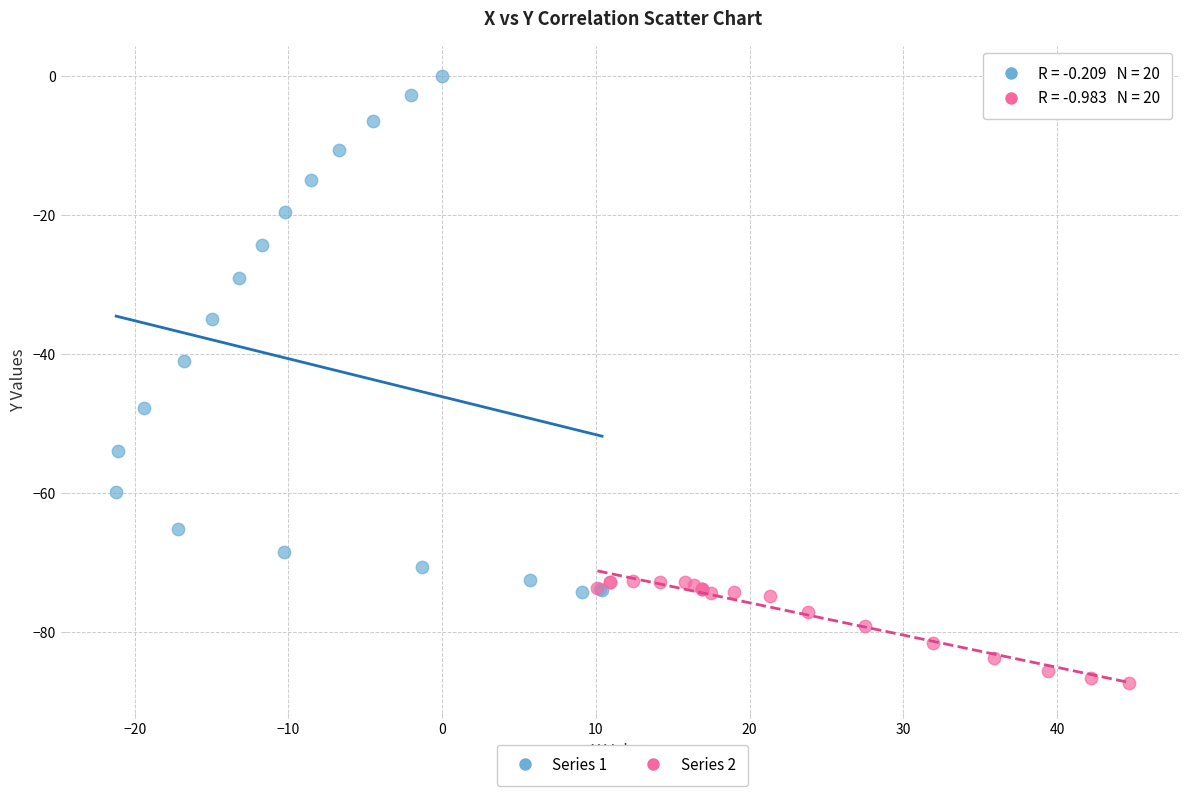

Which series has the largest Y range (max minus min)?

Series 1